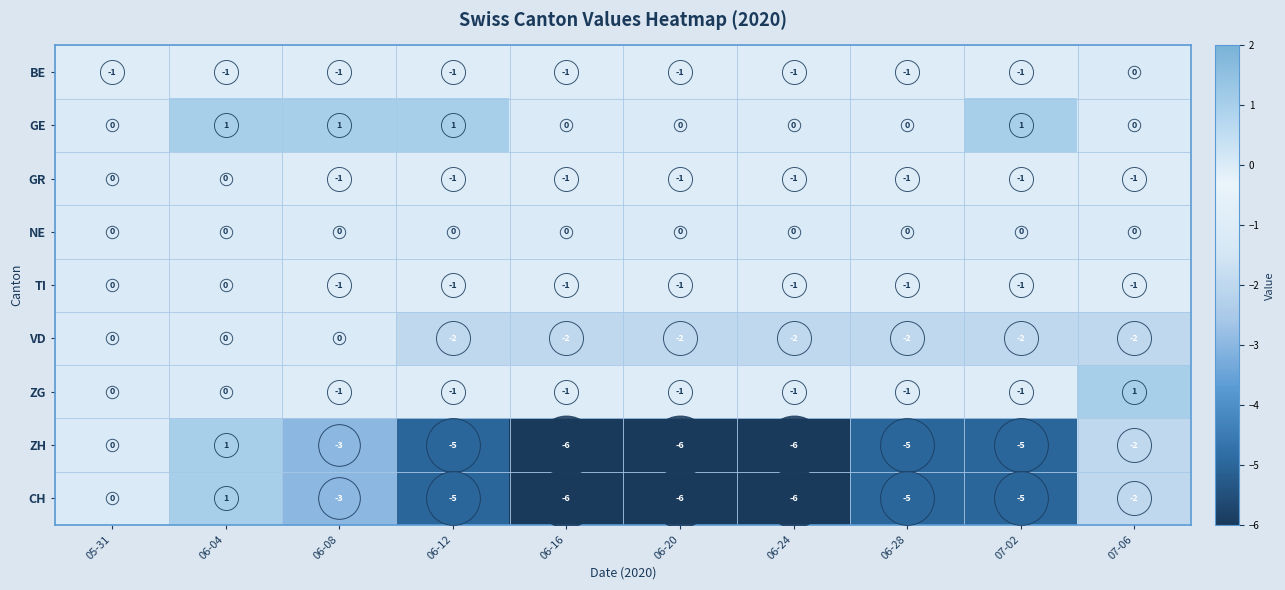

How many BE values are between -1 and 0?

10